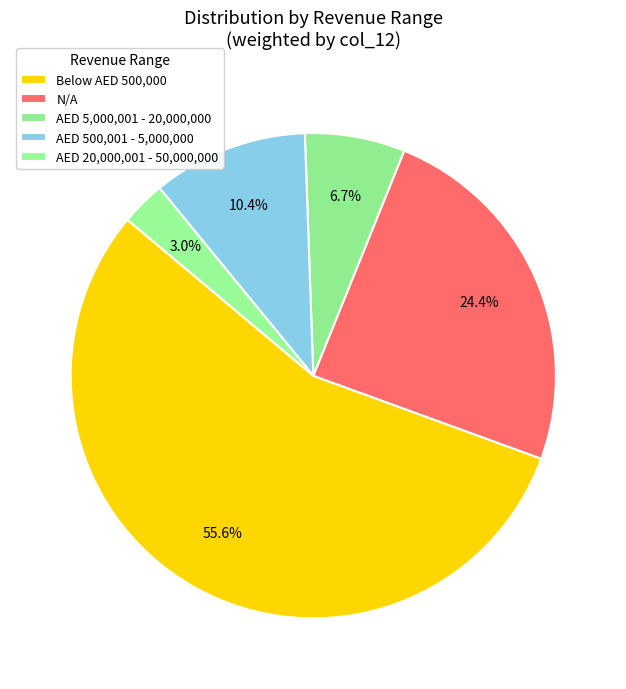

Is it true that N/A is 10% of the pie?

False